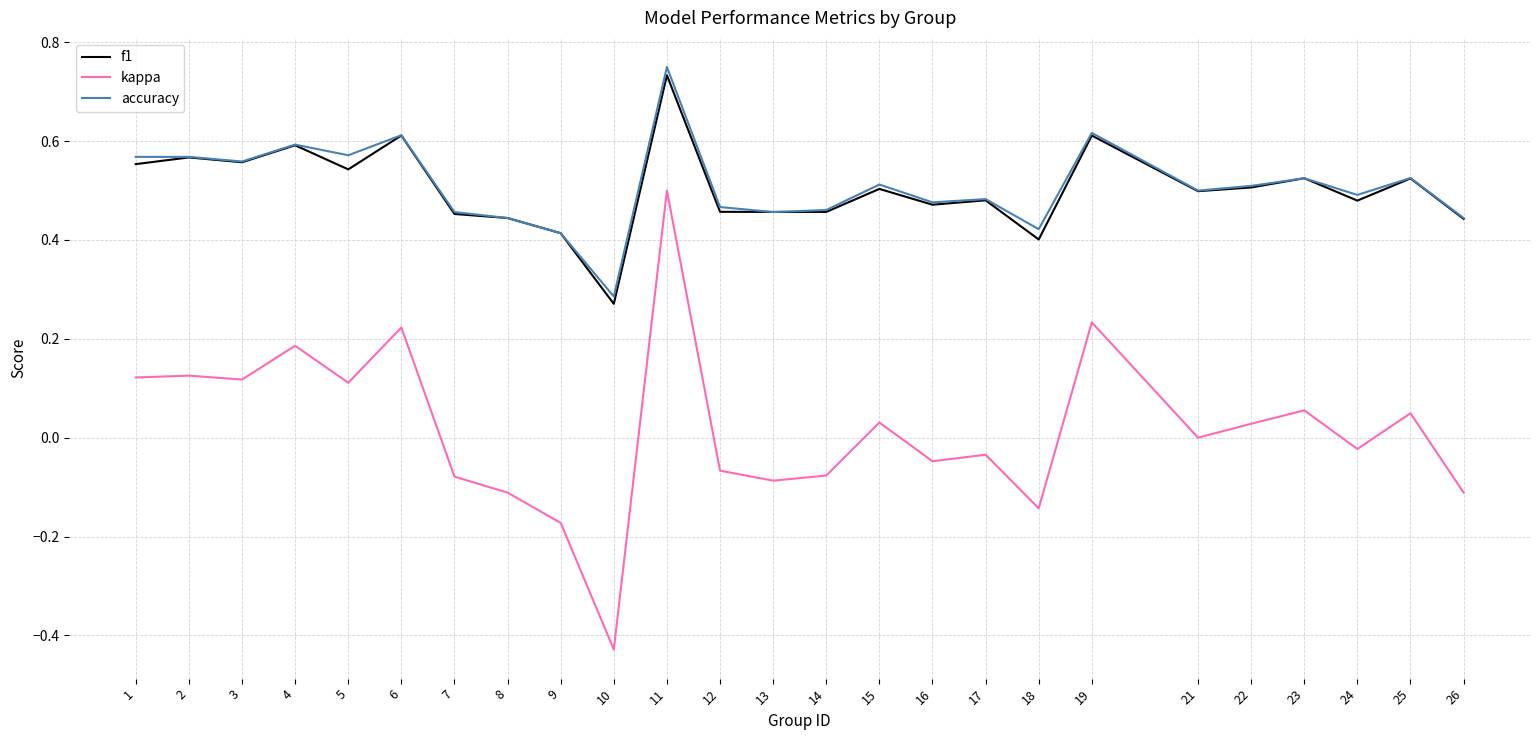

Which series changed the most between 16 and 25?

kappa